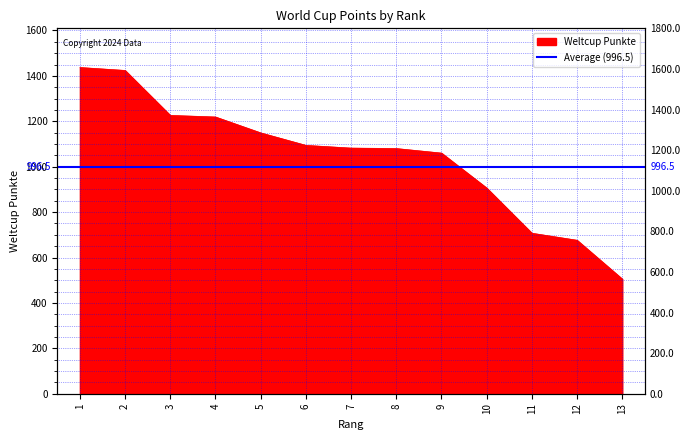

What is the sum of the values at 4 and 1?

2656